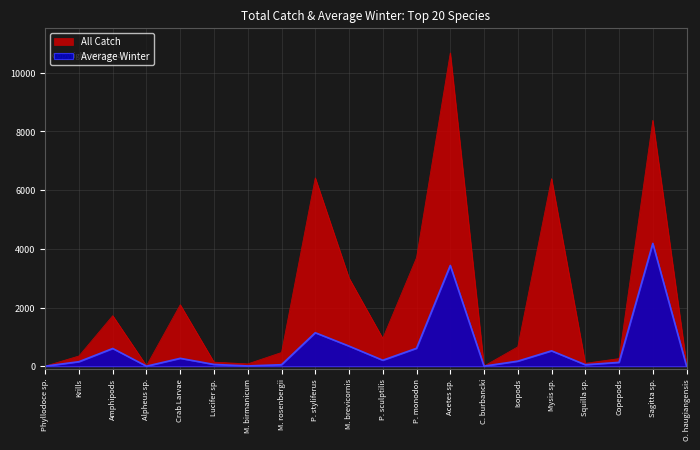

Which series has the largest range (max minus min)?

All Catch